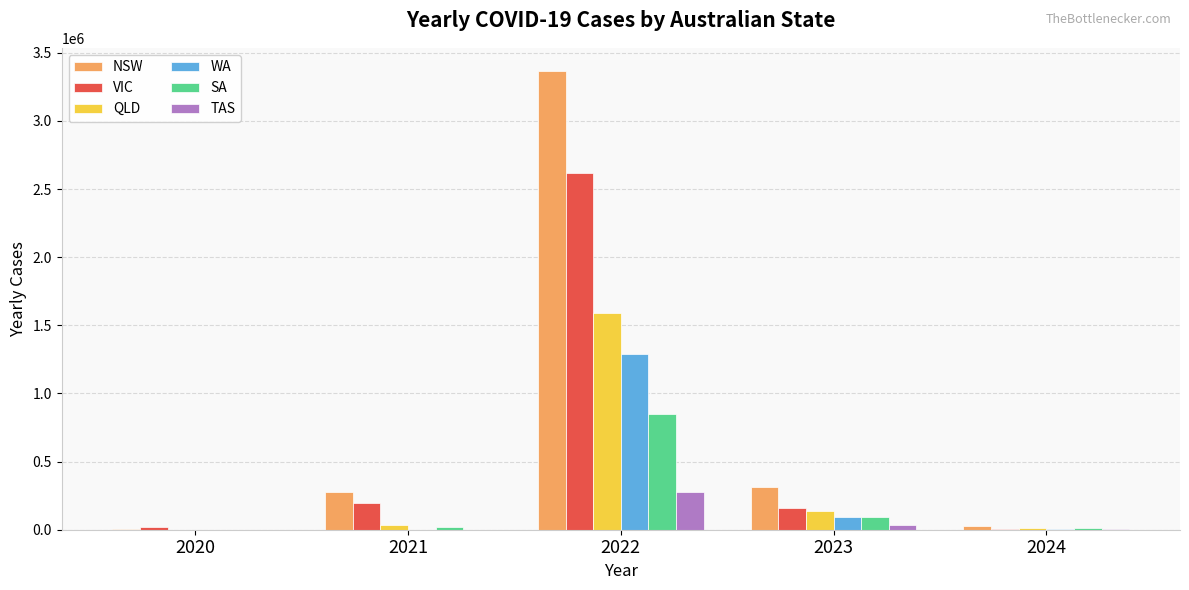

The value of WA at 2022 is 2258438. True or false?

False